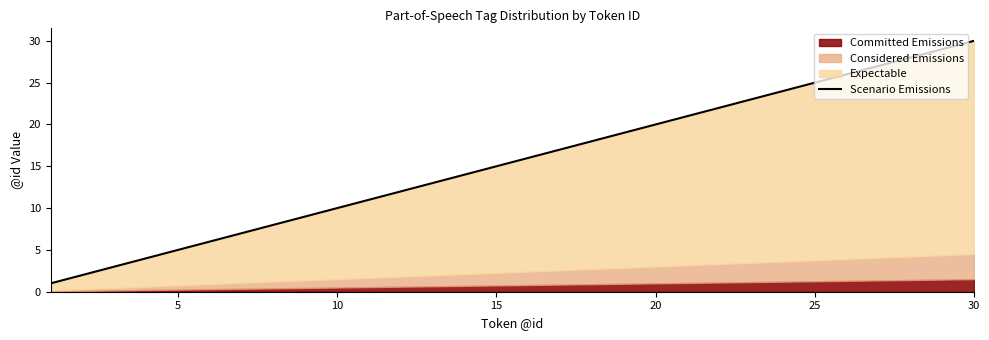

Reading right to left, extract all data points from this chart.

30	29	28	27	26	25	24	23	22	21	20	19	18	17	16	15	14	13	12	11	10	9	8	7	6	5	4	3	2	1